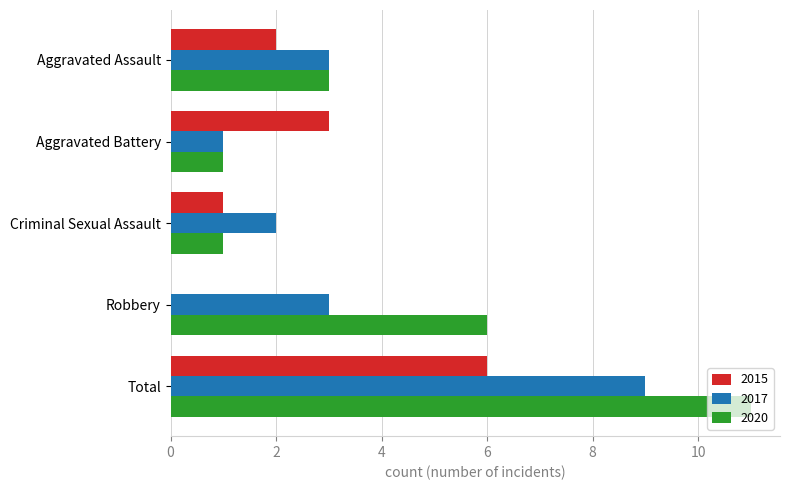

Where is 2015 nearest to the value 3?

Aggravated Battery